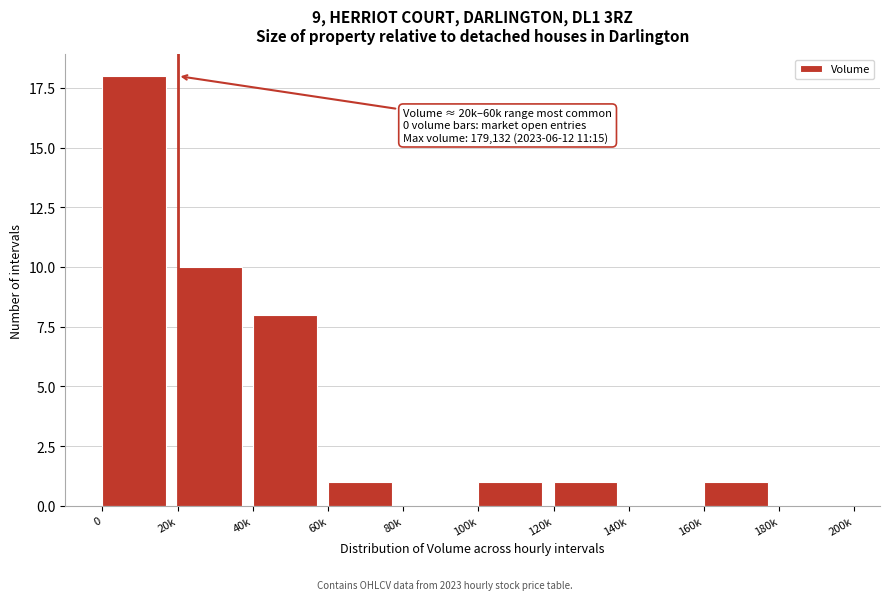

Reading left to right, transcribe all the data shown in this chart.

0=18	20k=10	40k=8	60k=1	80k=0	100k=1	120k=1	140k=0	160k=1	180k=0